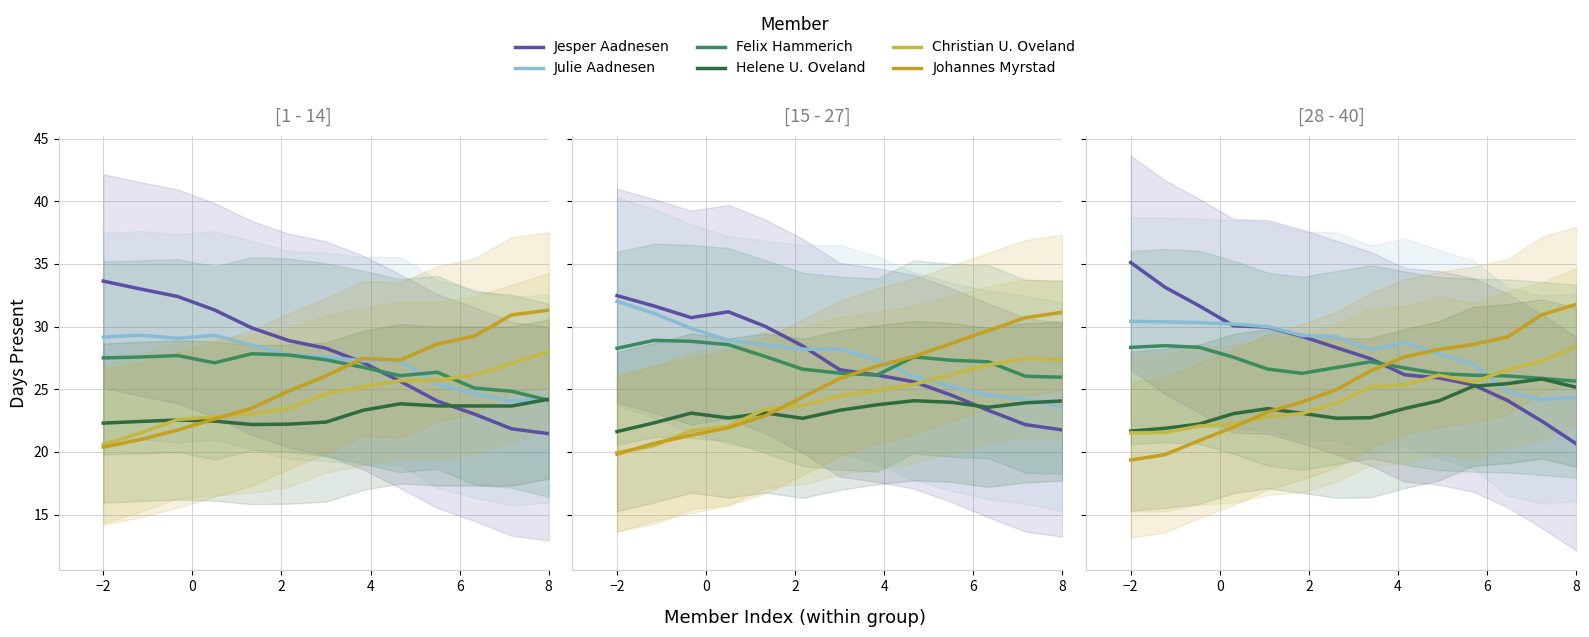

How many distinct data groups are displayed?

6